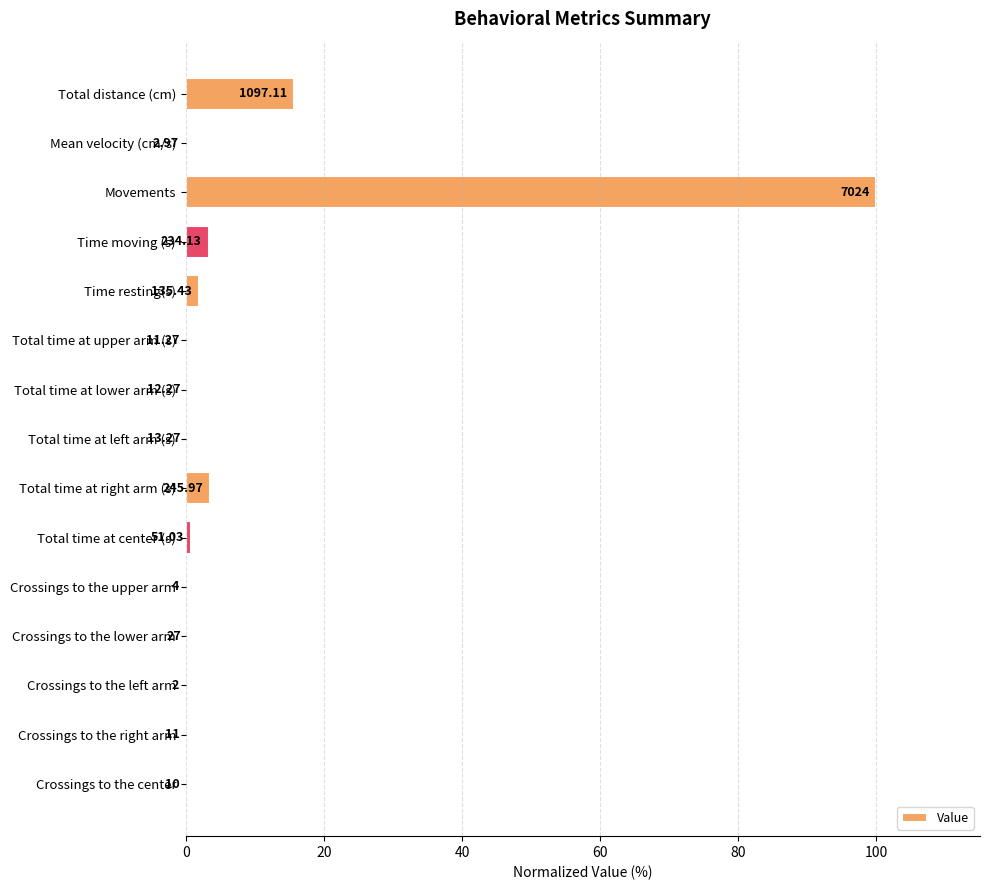

Are the bars horizontal?

Yes